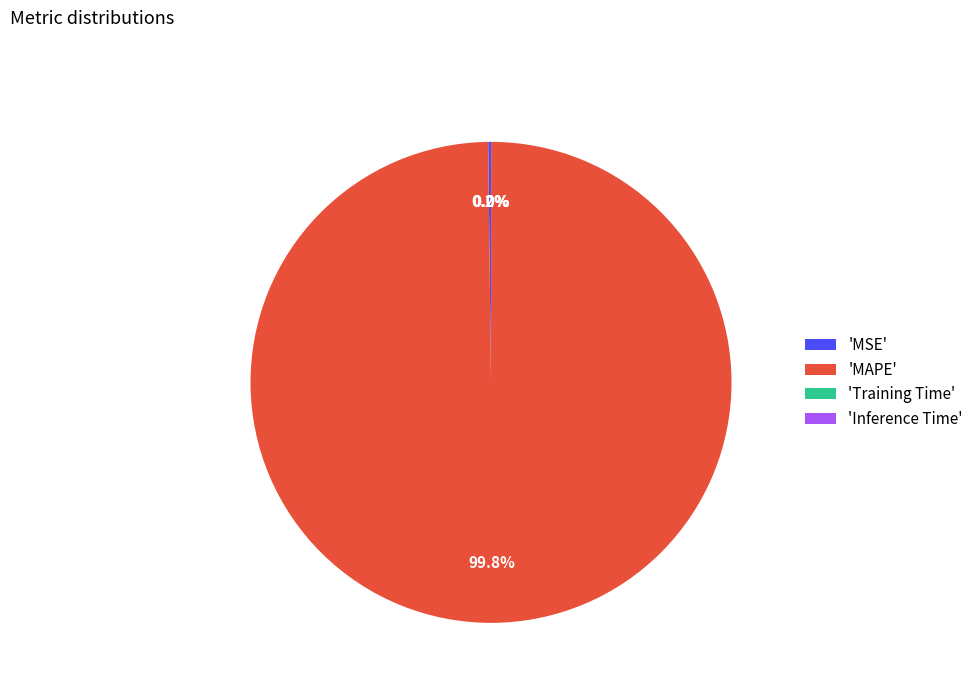

What is the largest slice in the pie chart?

'MAPE'